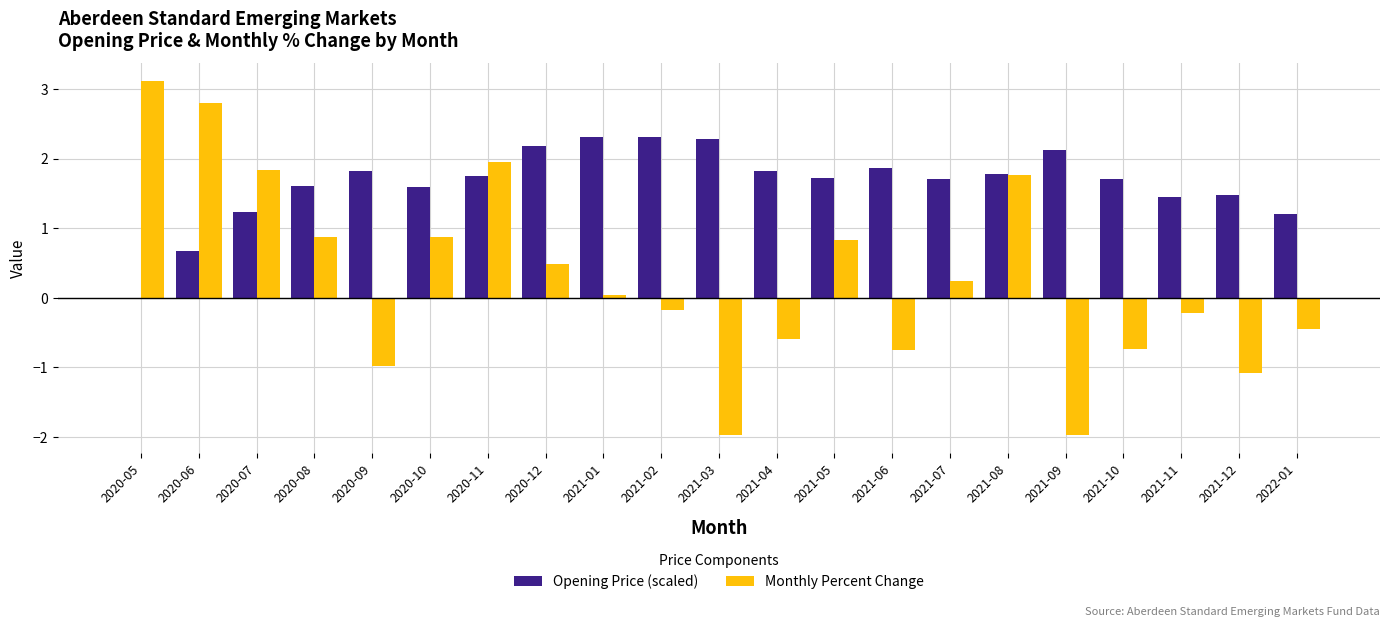

Is the value of Opening Price (scaled) at 2021-03 greater than the value of Monthly Percent Change at 2021-01?

Yes